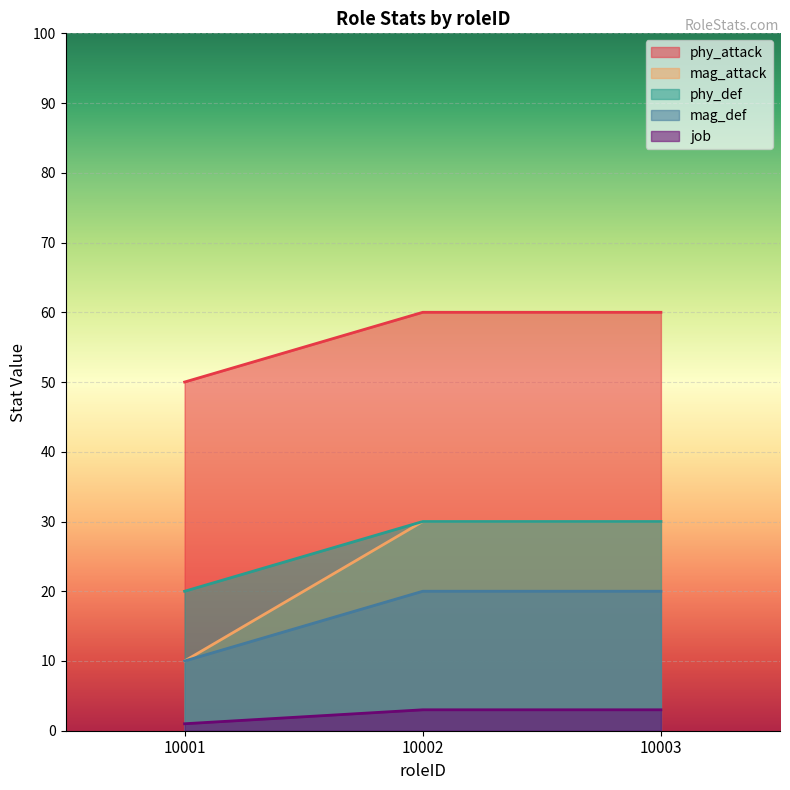

What is the sum of all job values?

7